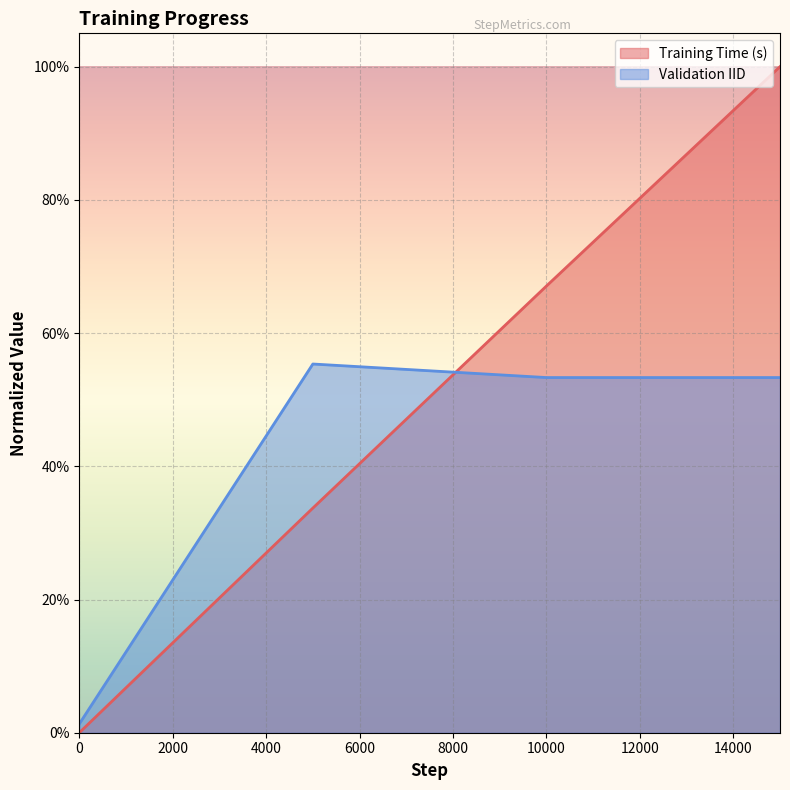

At 10000, list the series in order from largest to smallest.

Training Time (s), Validation IID